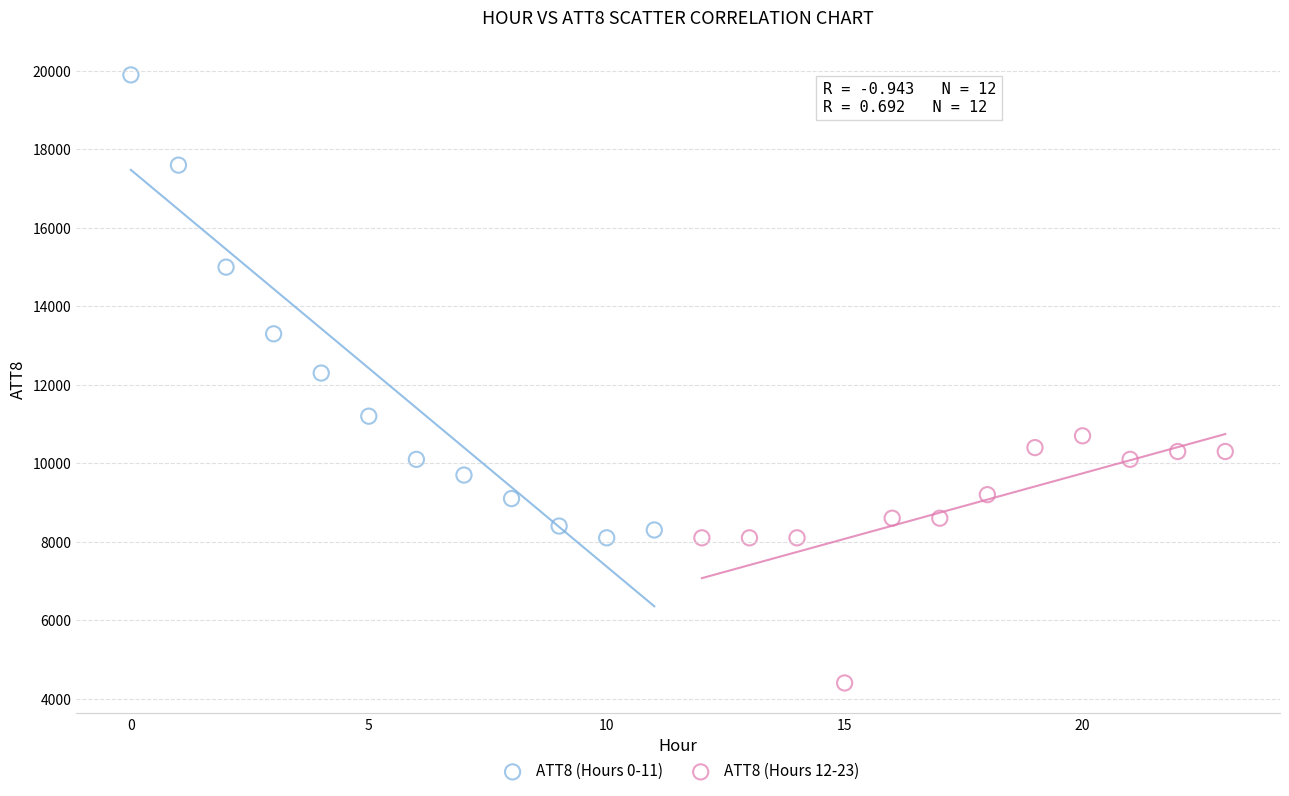

Which series has the largest Y range (max minus min)?

ATT8 (Hours 0-11)